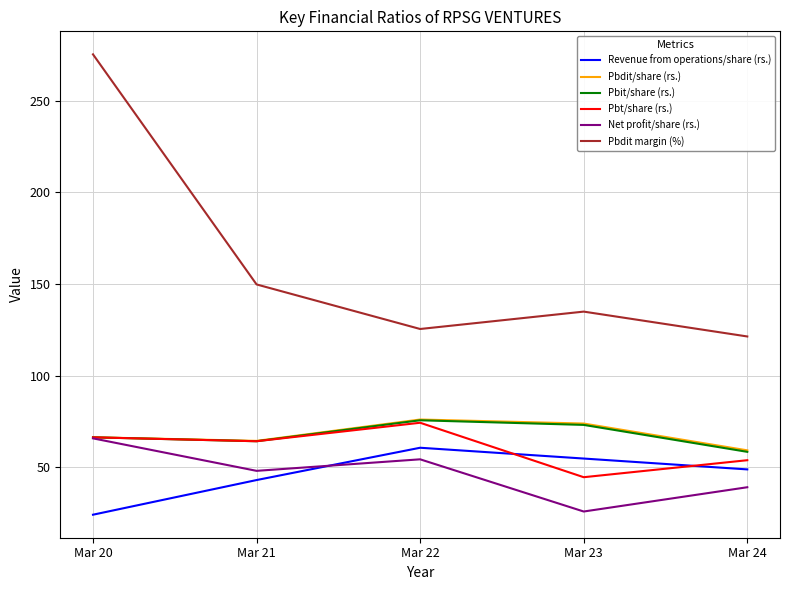

True or false: Pbdit/share (rs.) and Pbdit margin (%) intersect in this chart.

False